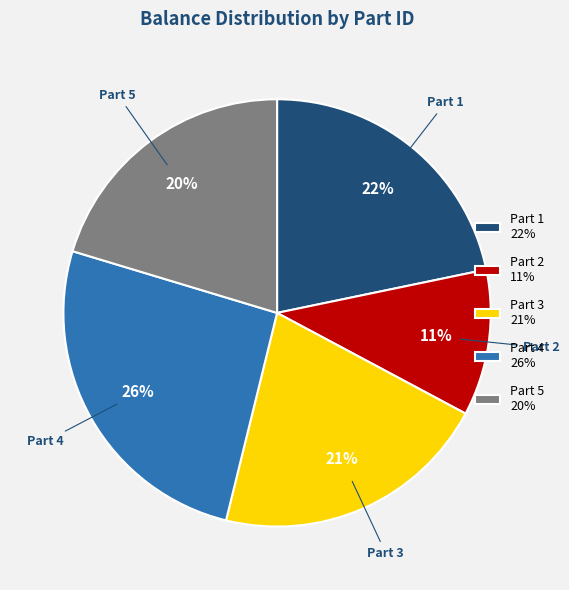

Combined, do Part 4 26% and Part 3 21% account for over 50%?

No